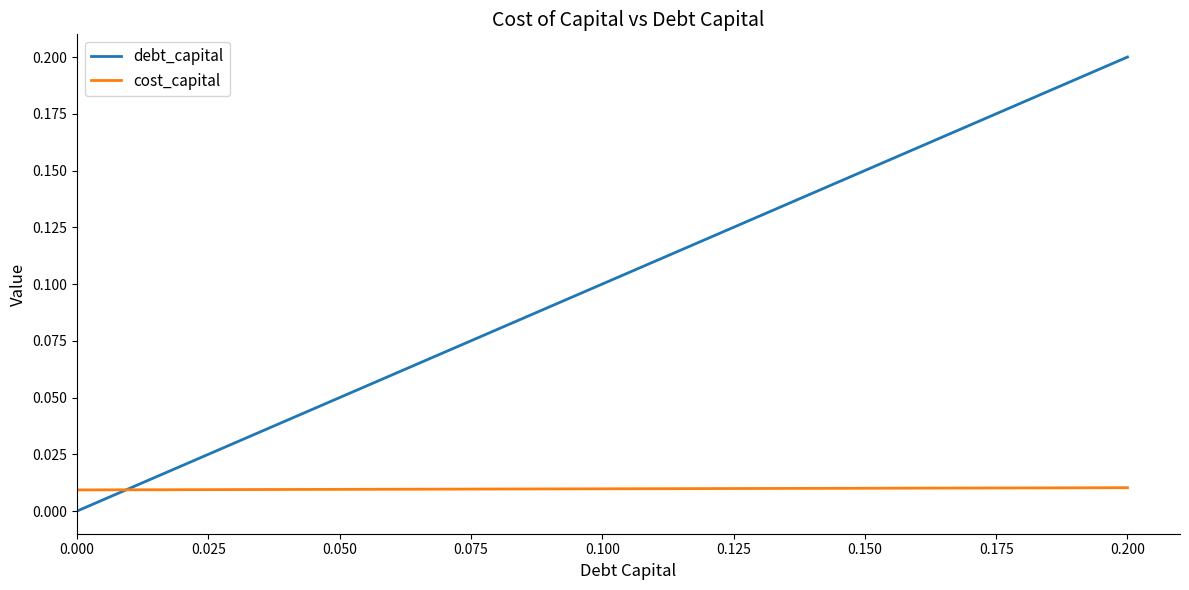

Rank the series by their maximum value, from lowest to highest.

cost_capital, debt_capital